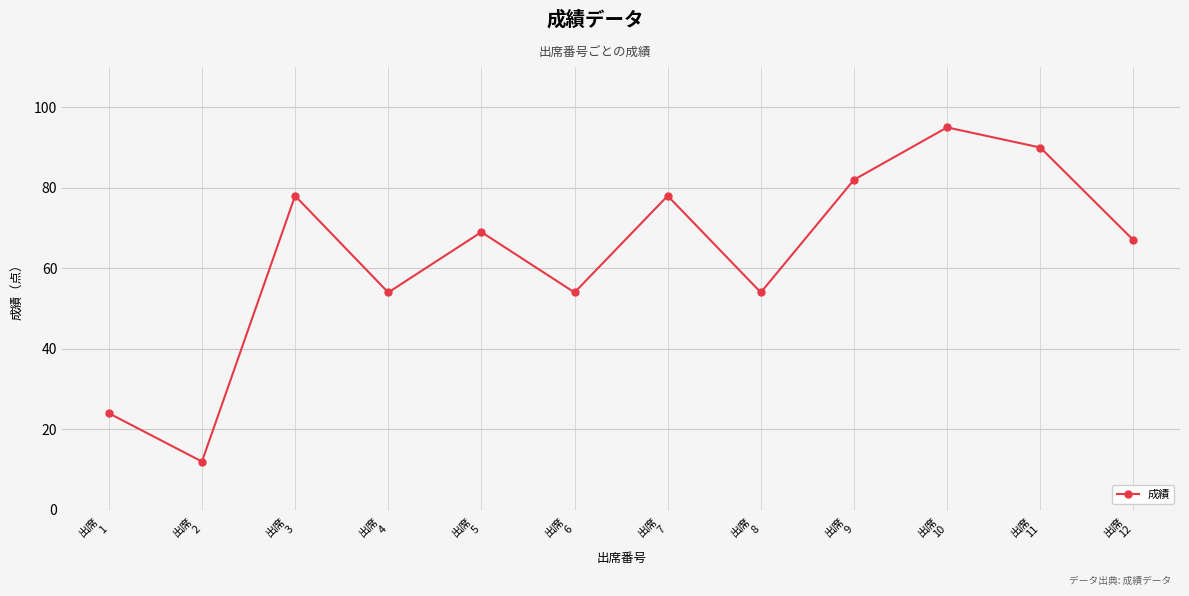

How many lines are shown in the chart?

1